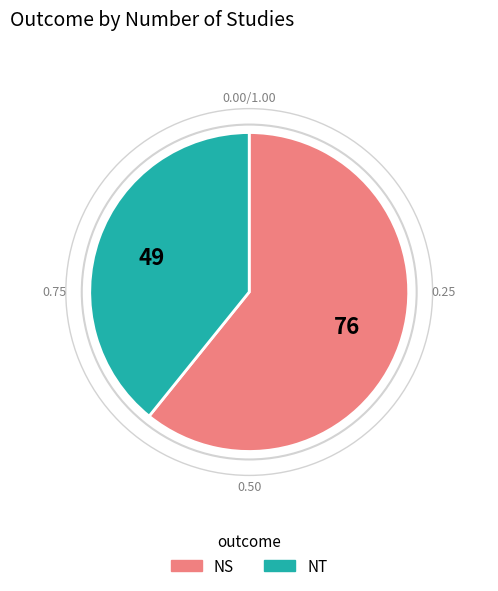

Which category has the biggest portion of the pie?

NS